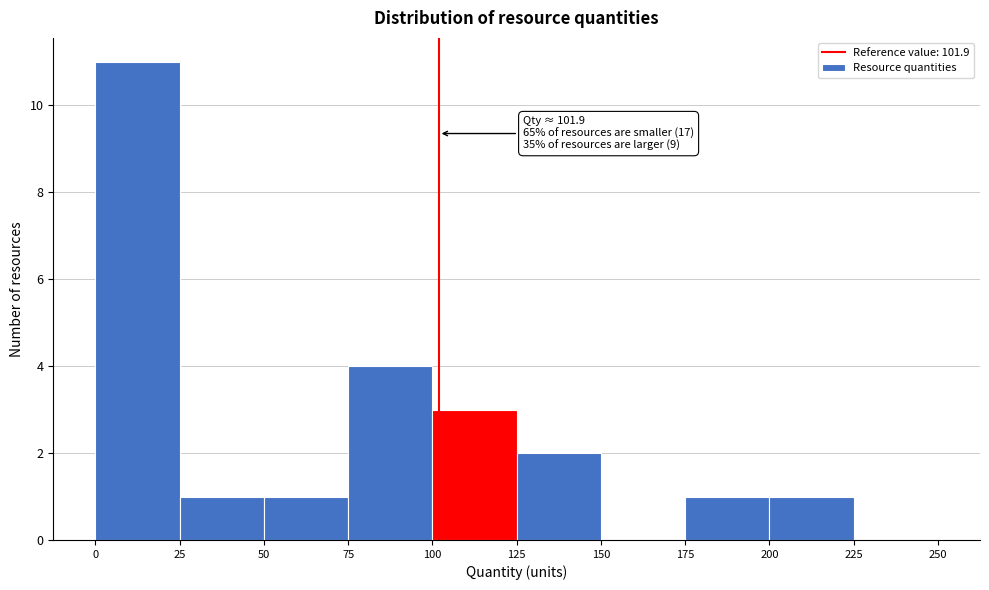

Which range on the x-axis has the tallest bar?

0 to 25